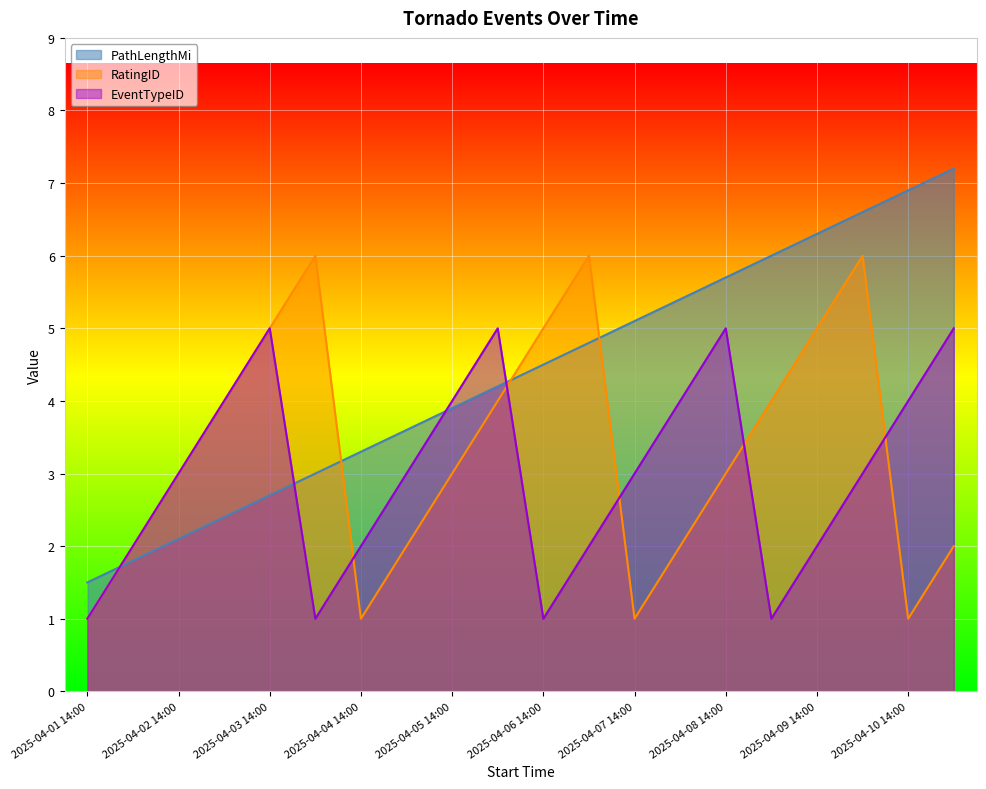

True or false: RatingID has more than 2 points higher than both neighbors.

True